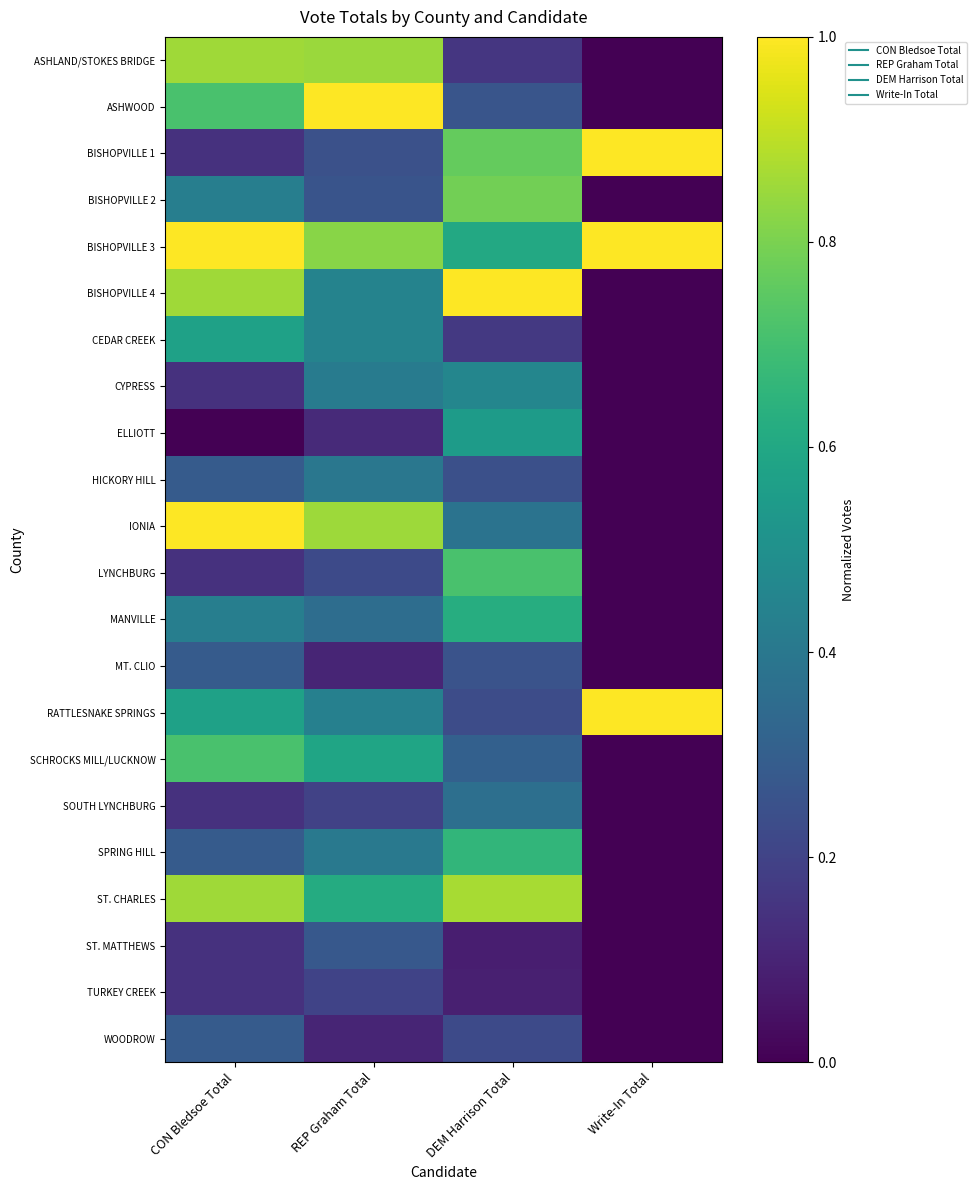

What is the maximum value shown in the chart?

1.0